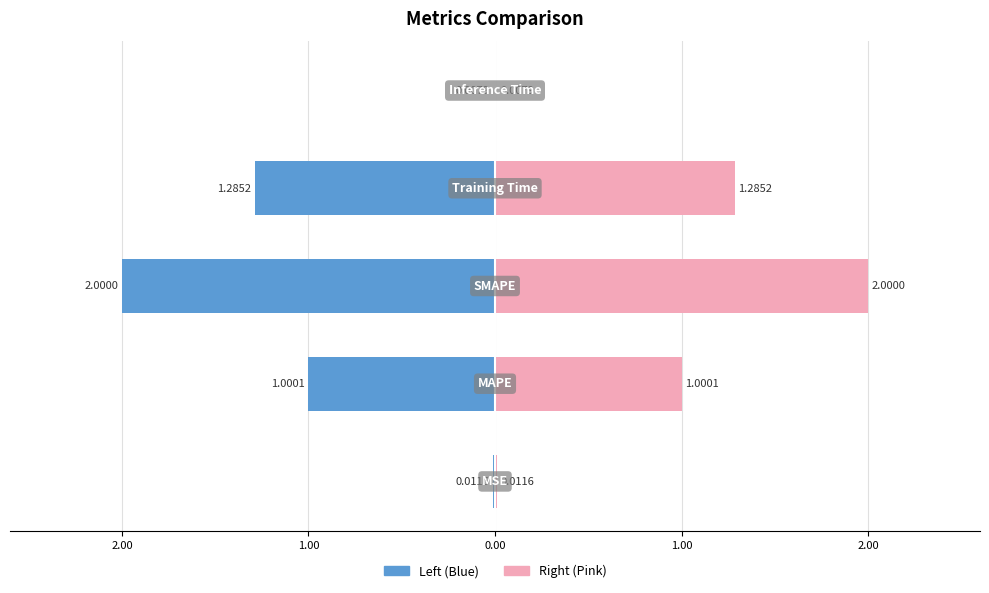

What is the sum of all values?

4.3